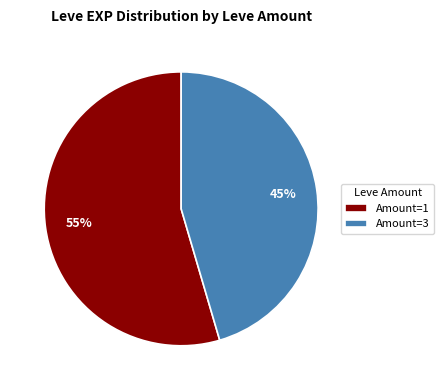

The Amount=3 slice represents 33% of the pie. True or false?

False